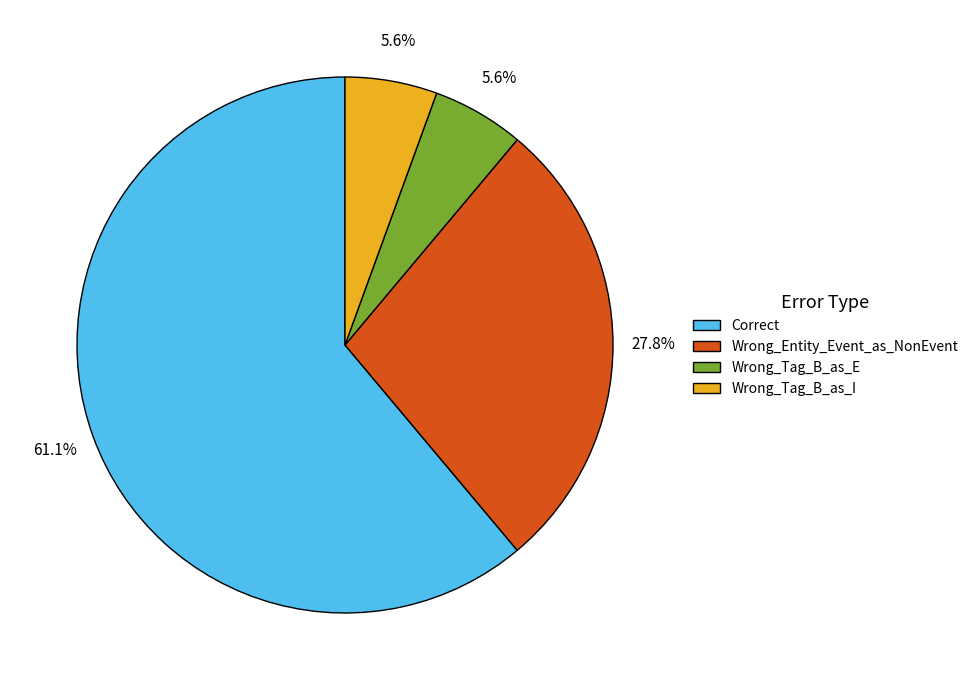

Which slice represents more than half of the pie?

Correct